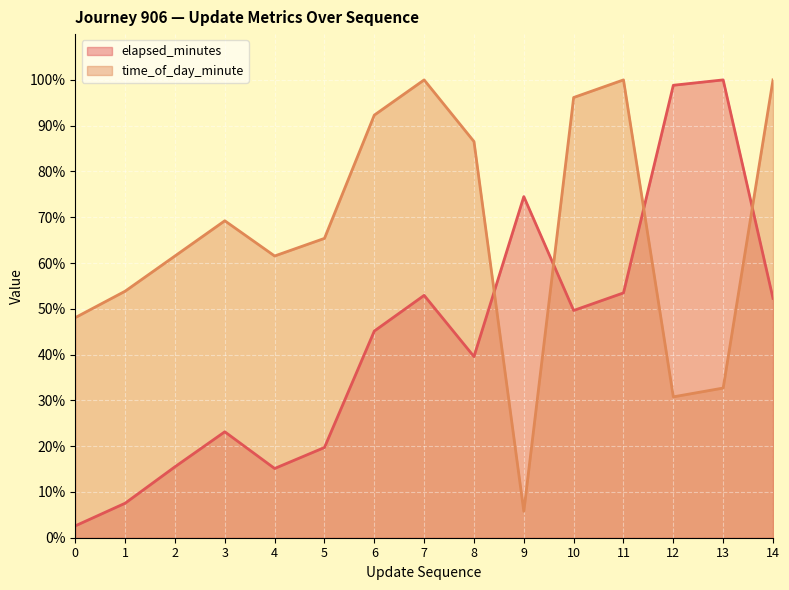

Rank the categories by elapsed_minutes value from lowest to highest.

0, 1, 4, 2, 5, 3, 8, 6, 10, 14, 7, 11, 9, 12, 13